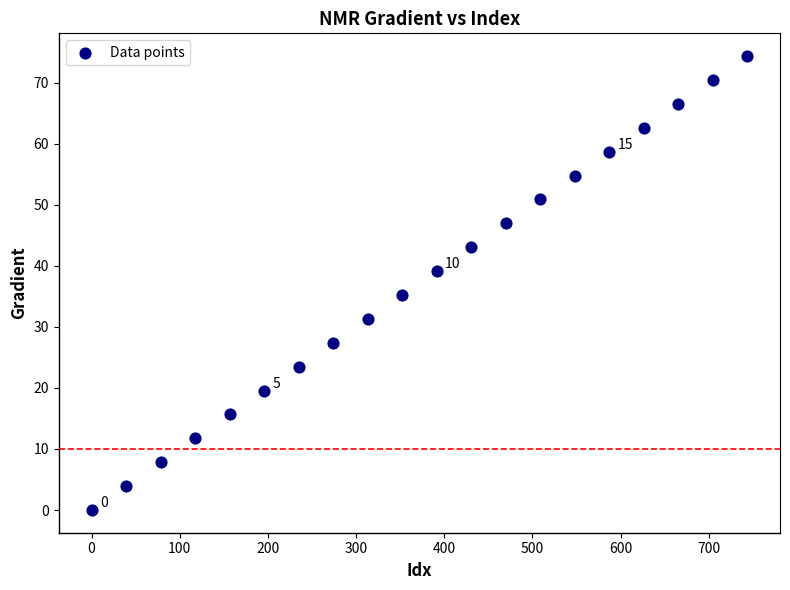

What is the range of X values (max minus min)?

743.6